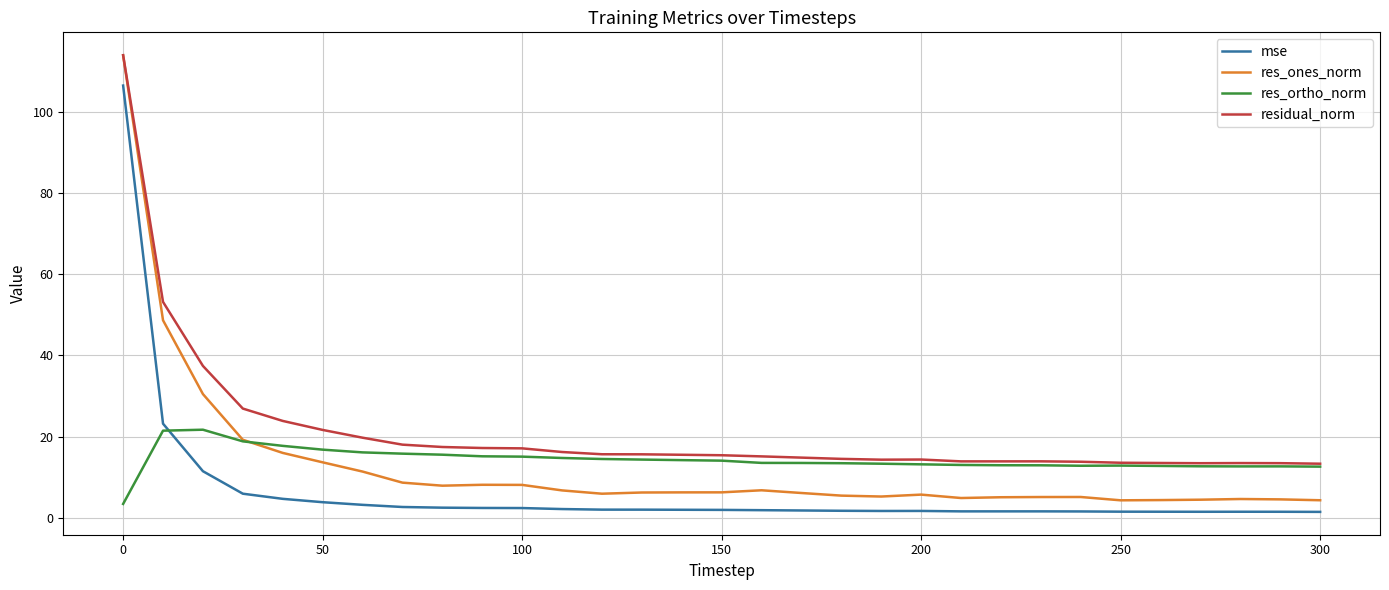

Which series has the widest spread of values?

res_ones_norm